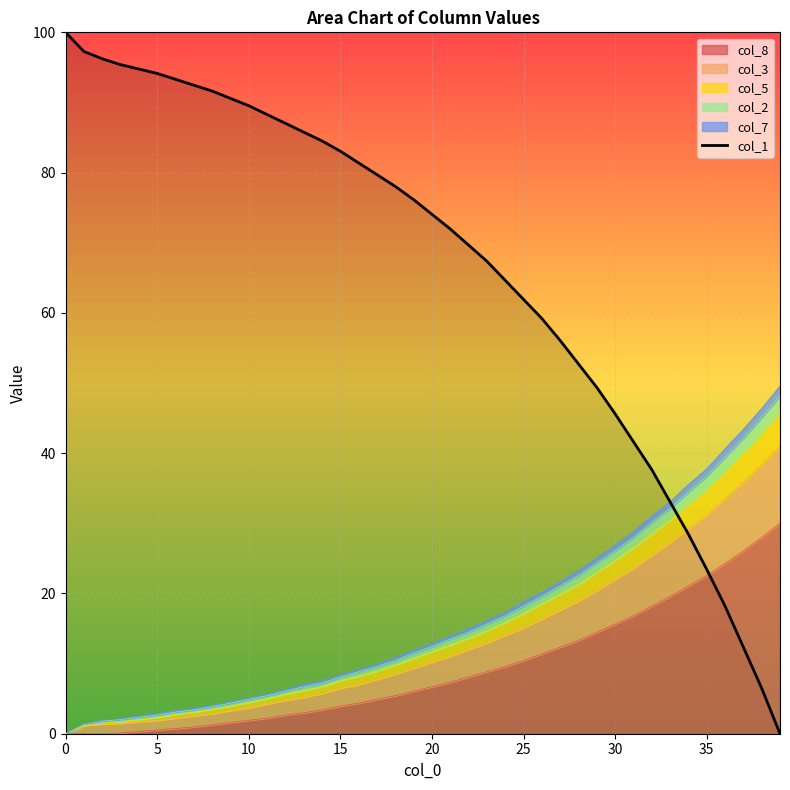

How many positive values are there?

39